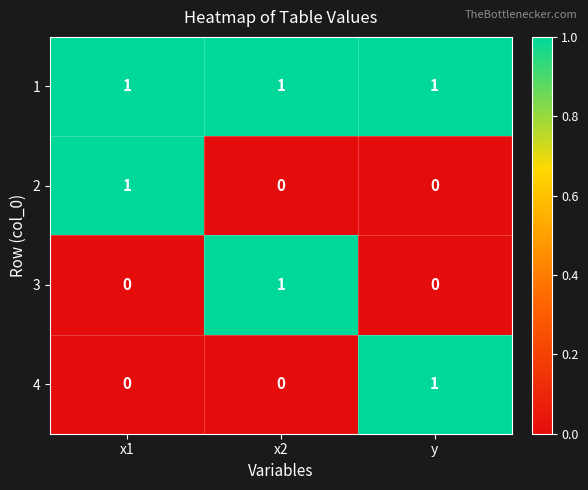

Count the 2 values in the range 0 to 1.

3